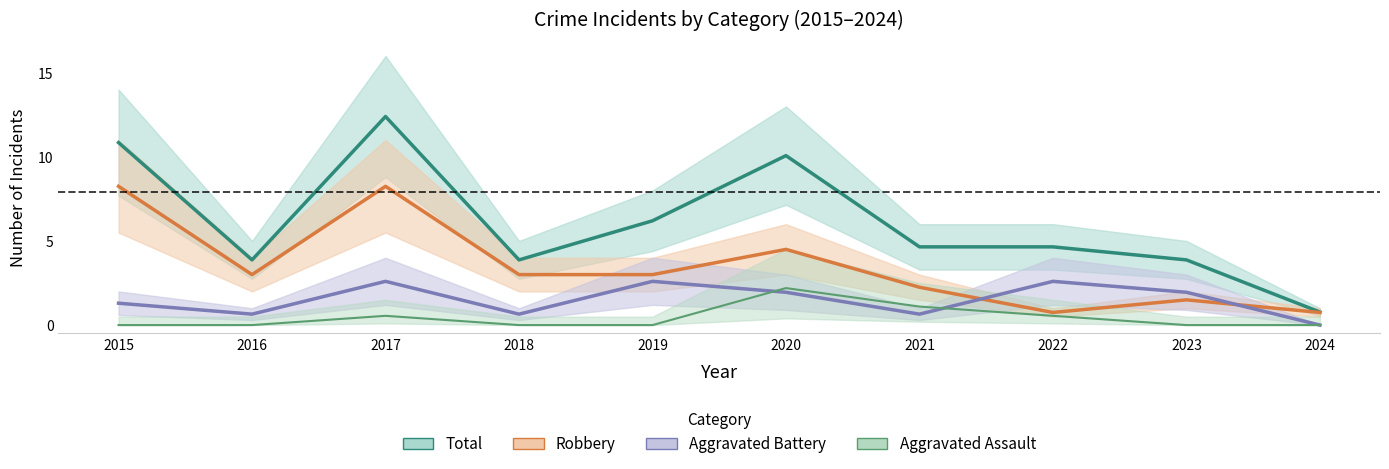

True or false: Total and Aggravated Assault intersect in this chart.

False